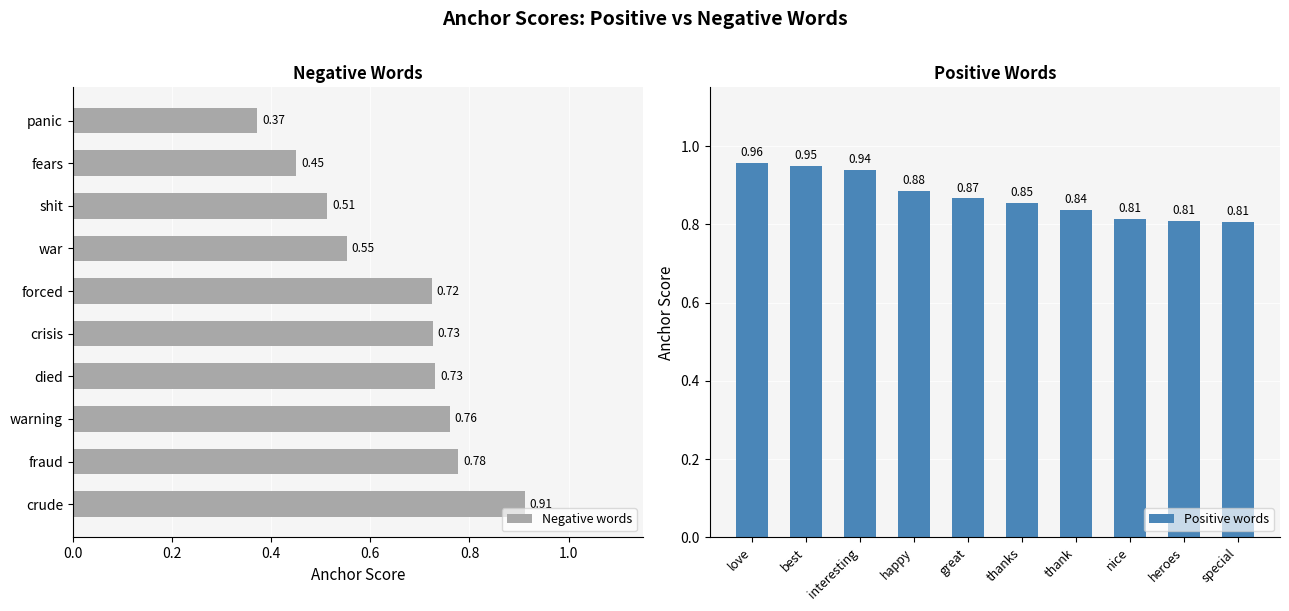

Which series has the largest range (max minus min)?

Negative words